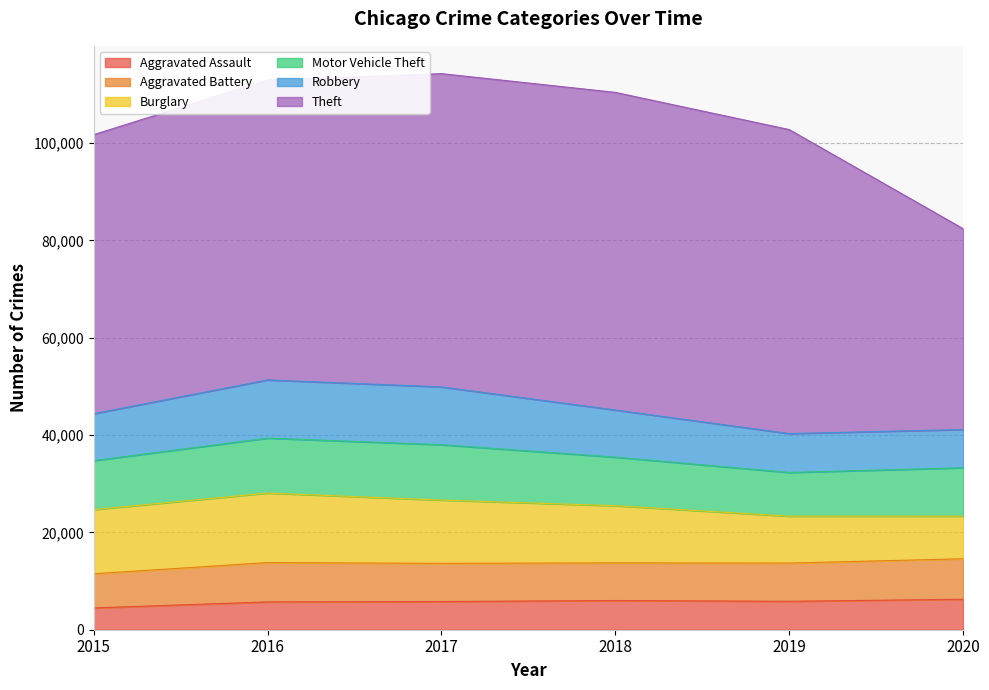

List the series in order of their peak value, lowest first.

Aggravated Assault, Aggravated Battery, Motor Vehicle Theft, Robbery, Burglary, Theft